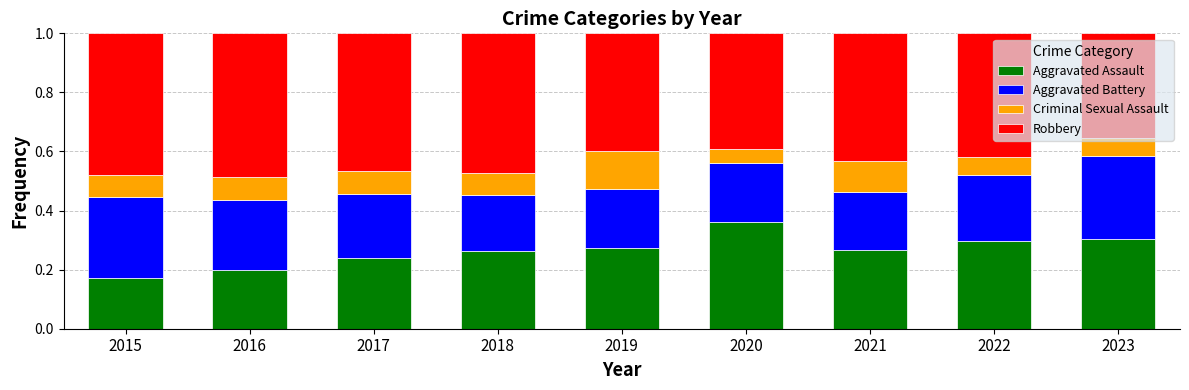

What is the sum of the Aggravated Assault values at 2023 and 2021?

0.6